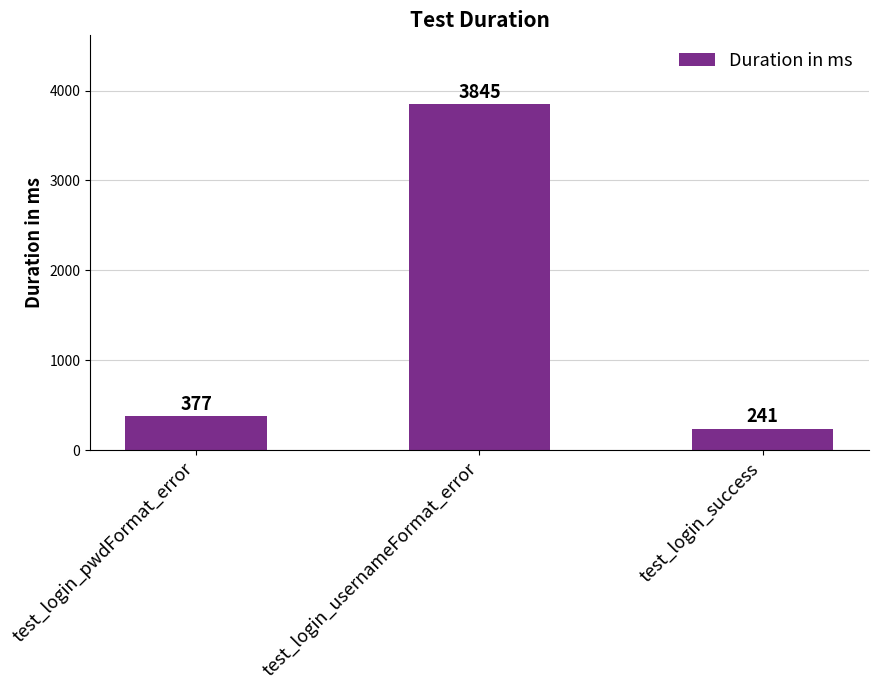

What is the difference between the values at test_login_pwdFormat_error and test_login_success?

136